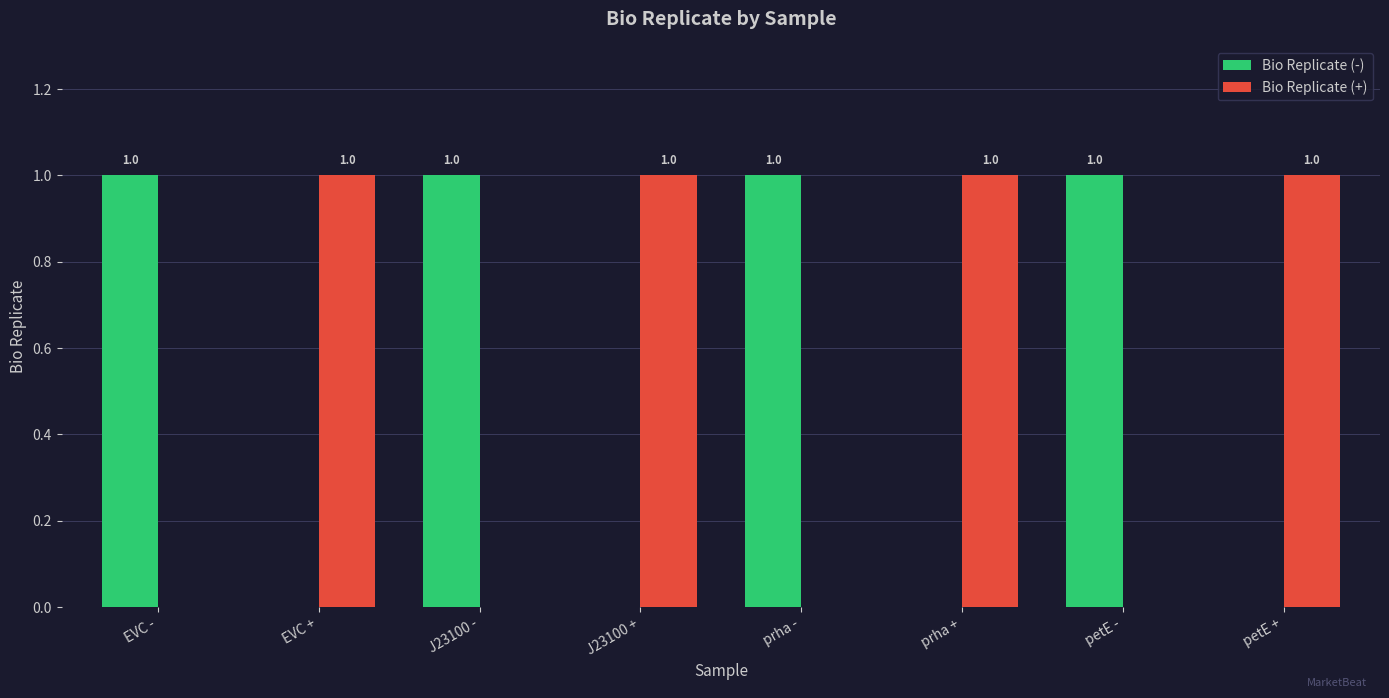

Is the value of Bio Replicate (-) at EVC + greater than the value of Bio Replicate (+) at petE +?

No